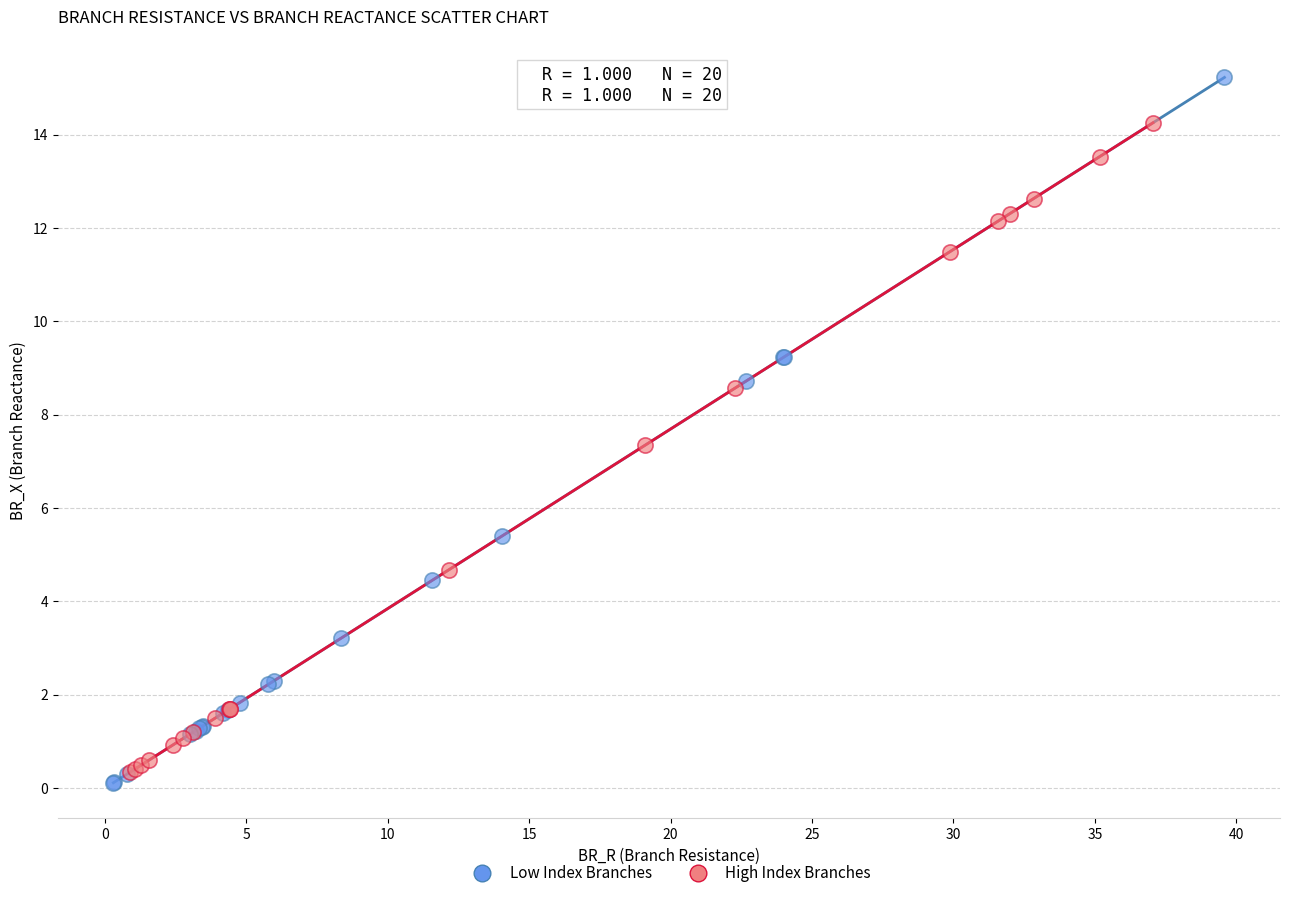

Which series reaches the maximum Y coordinate?

Low Index Branches